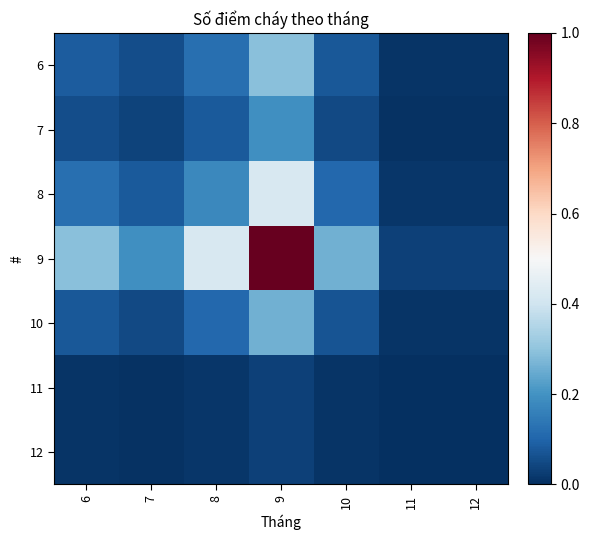

What is the difference between the highest and lowest values at 7?

0.2